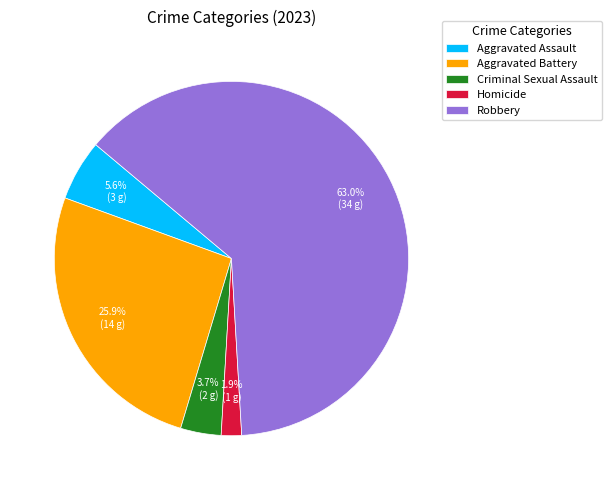

What percentage do Criminal Sexual Assault and Homicide together represent?

5.6%